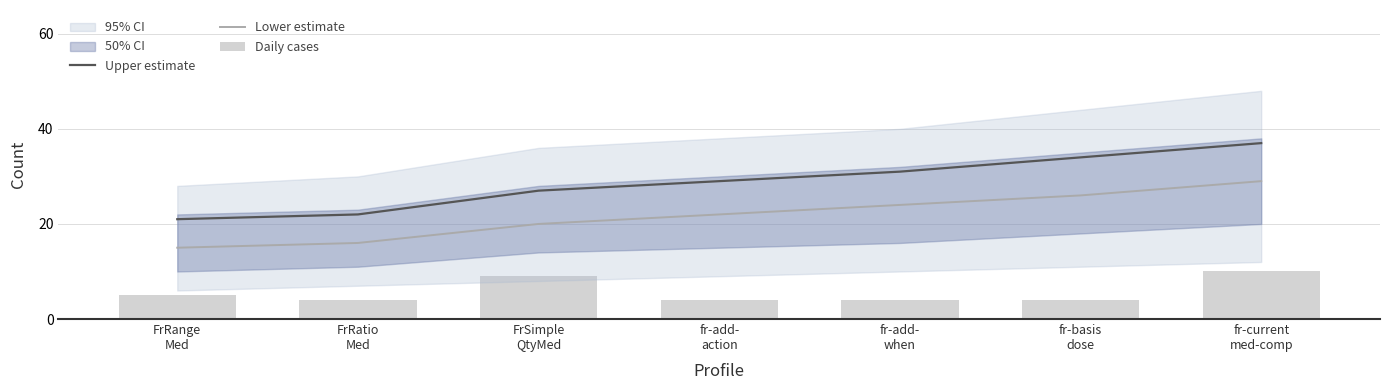

What is the label of the 1st bar from the right?

fr-current
med-comp